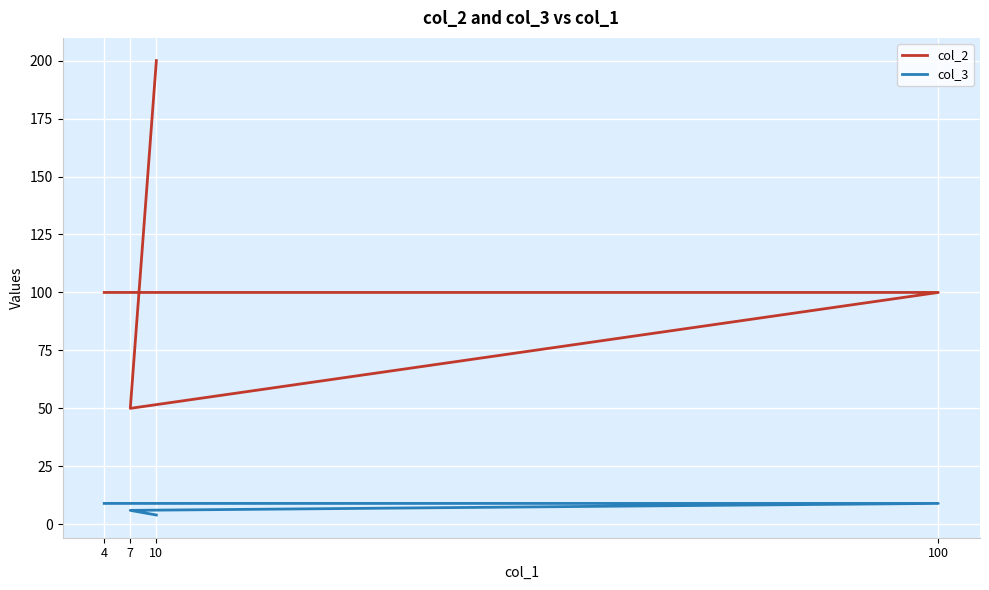

Count the col_2 values in the range 100 to 200.

3